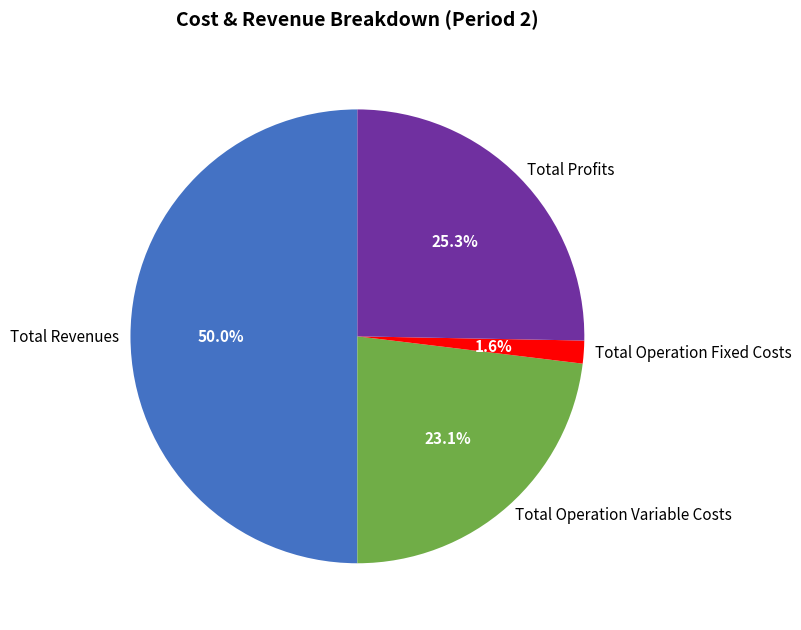

Does Total Operation Fixed Costs account for over 50% of the chart?

No